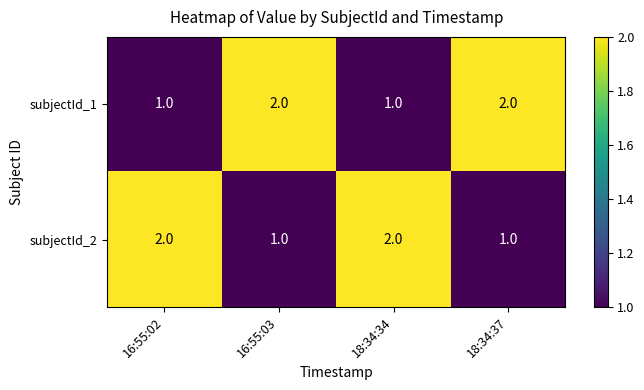

How many categories are shown in the chart?

4